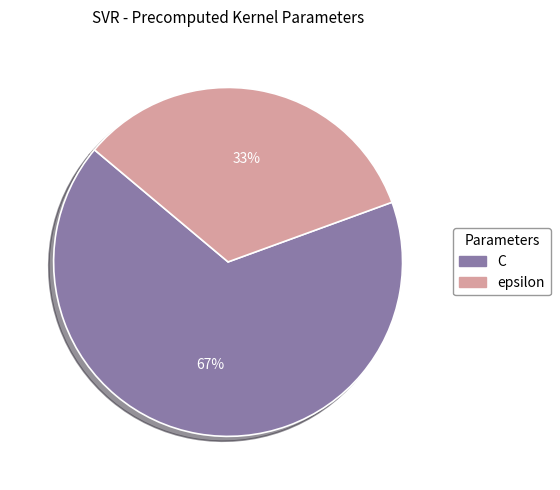

Which category has the smallest portion of the pie?

epsilon